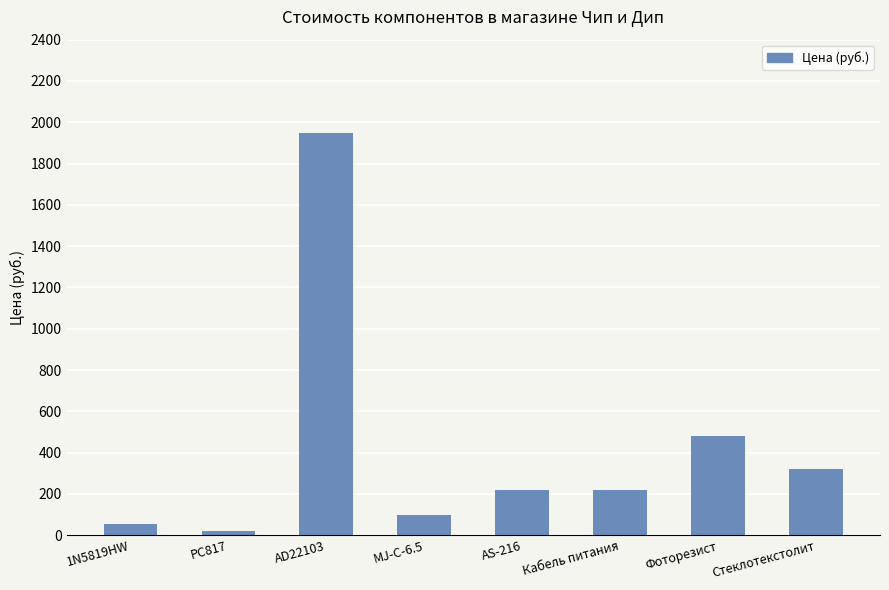

What is the label of the 2nd bar from the left?

PC817